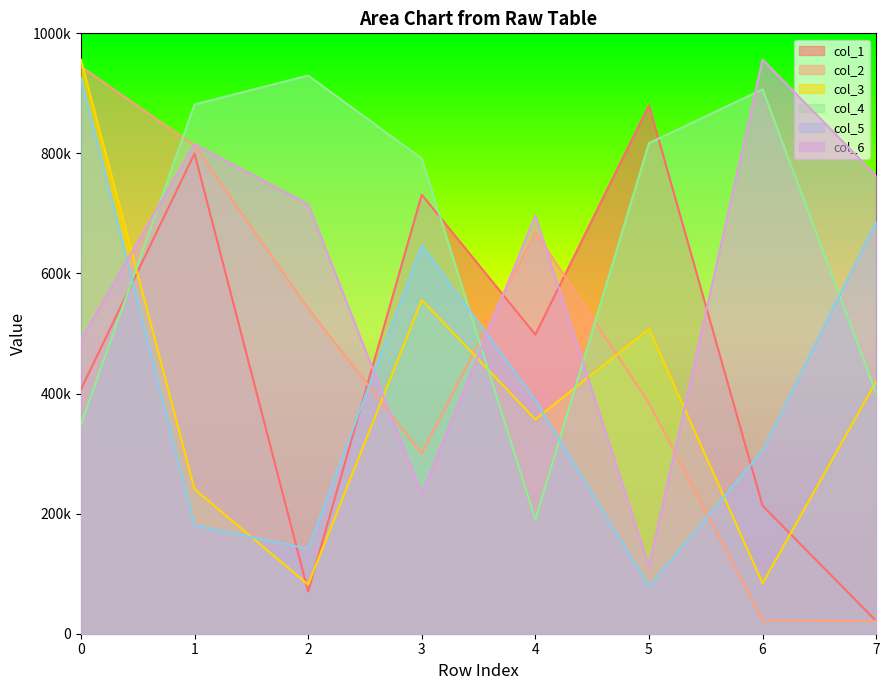

List the series in order of their peak value, highest first.

col_6, col_3, col_2, col_4, col_5, col_1